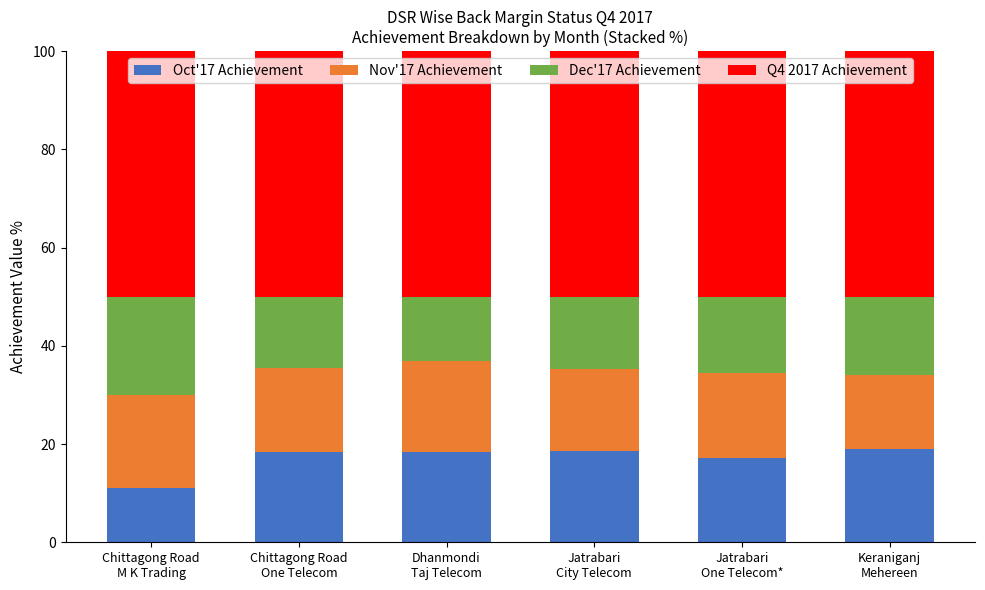

What is the minimum value for Oct'17 Achievement?

11.0